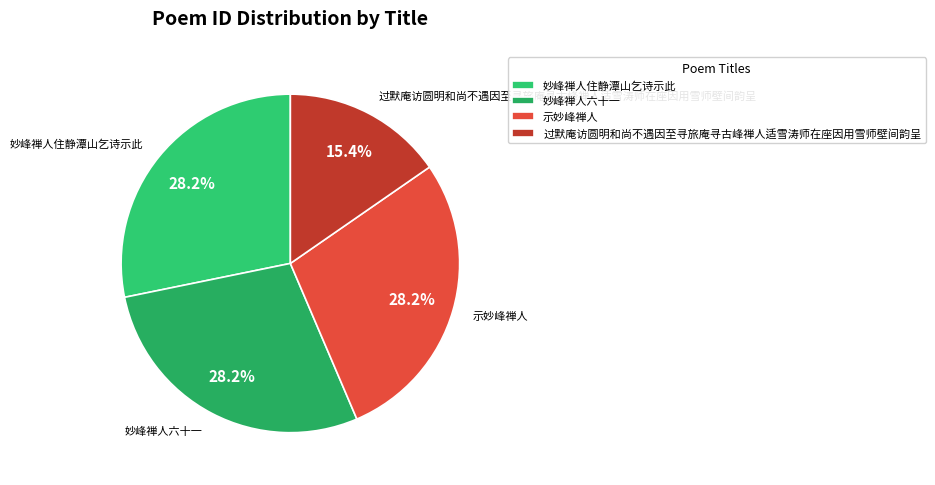

Count the number of slices in the pie.

4